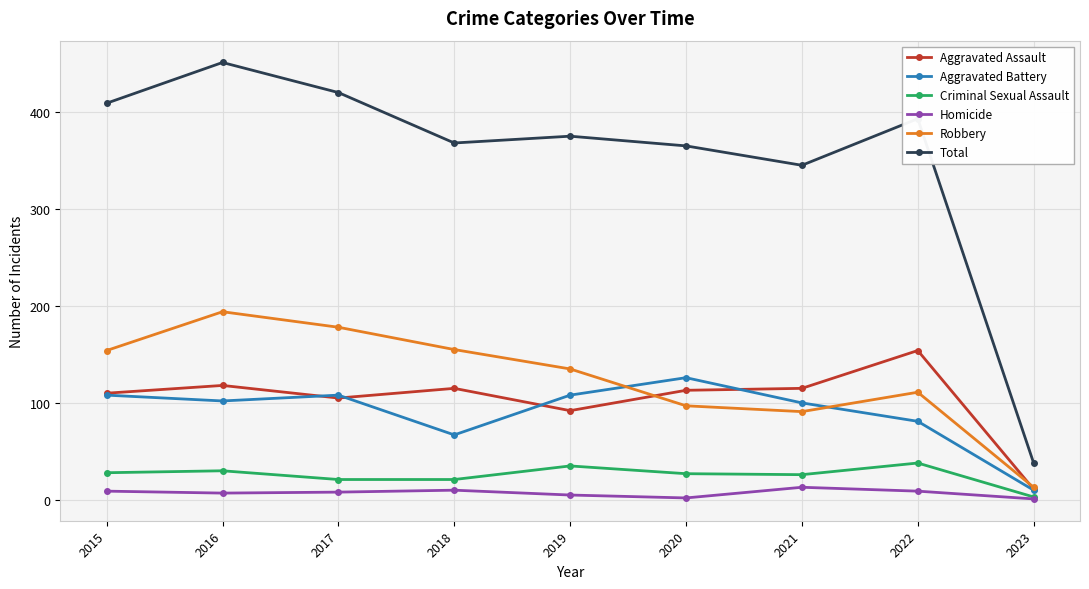

What is the value of the Robbery point at the 4th from the left?

155